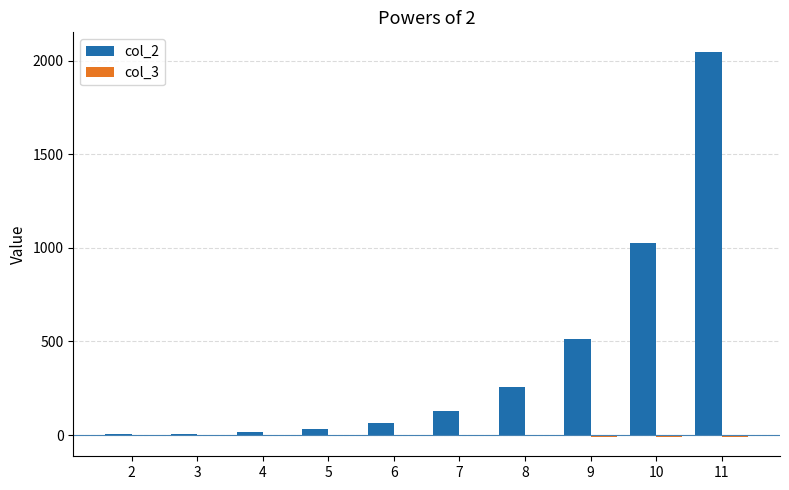

The value of col_2 at 7 is 128. True or false?

True